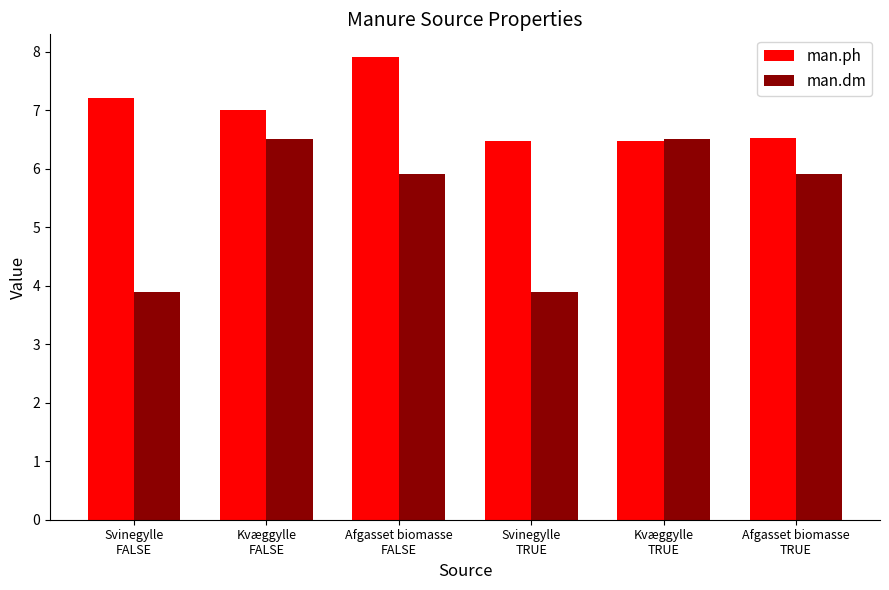

What is the sum of the man.dm values at Kvæggylle
FALSE and Svinegylle
FALSE?

10.4